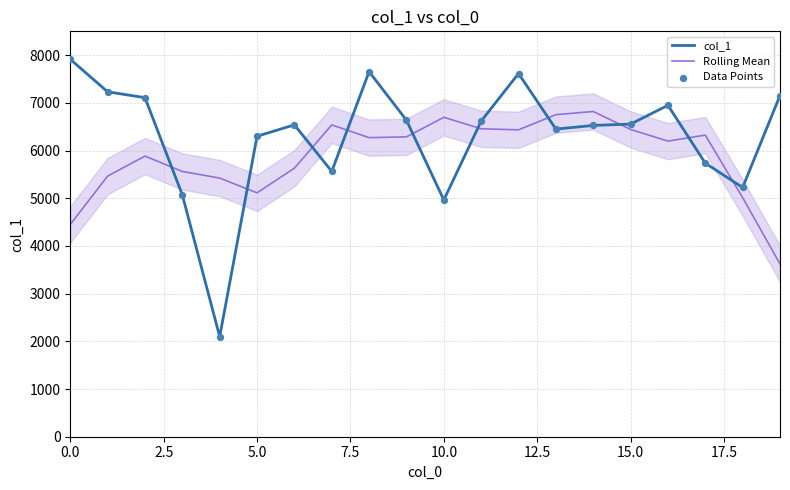

Which series reaches the maximum Y coordinate?

col_1